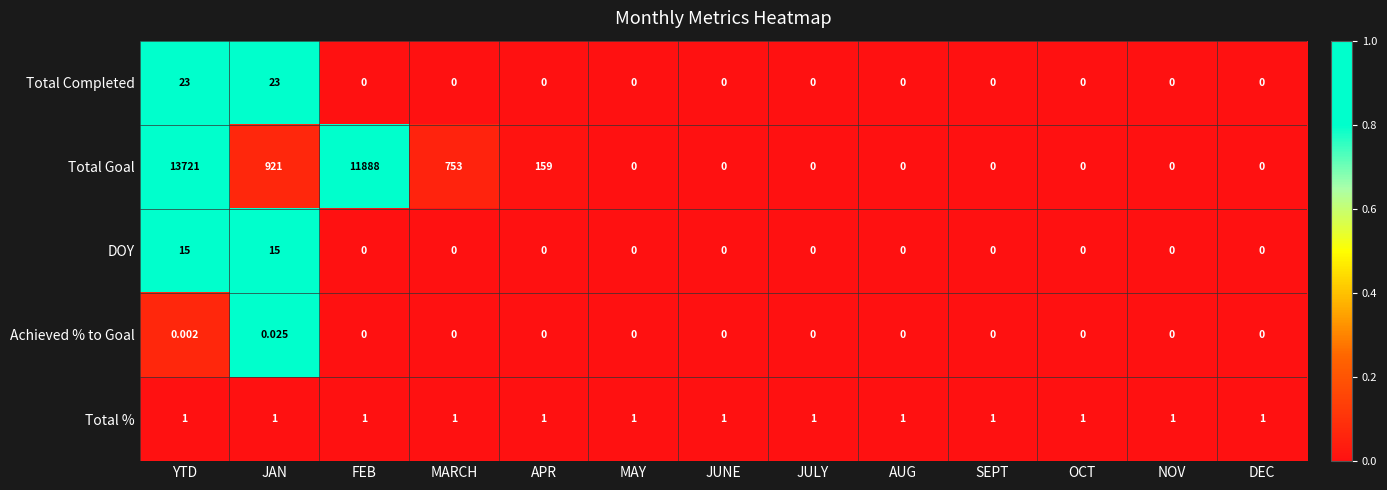

List the series in order of their peak value, lowest first.

Achieved % to Goal, Total %, DOY, Total Completed, Total Goal